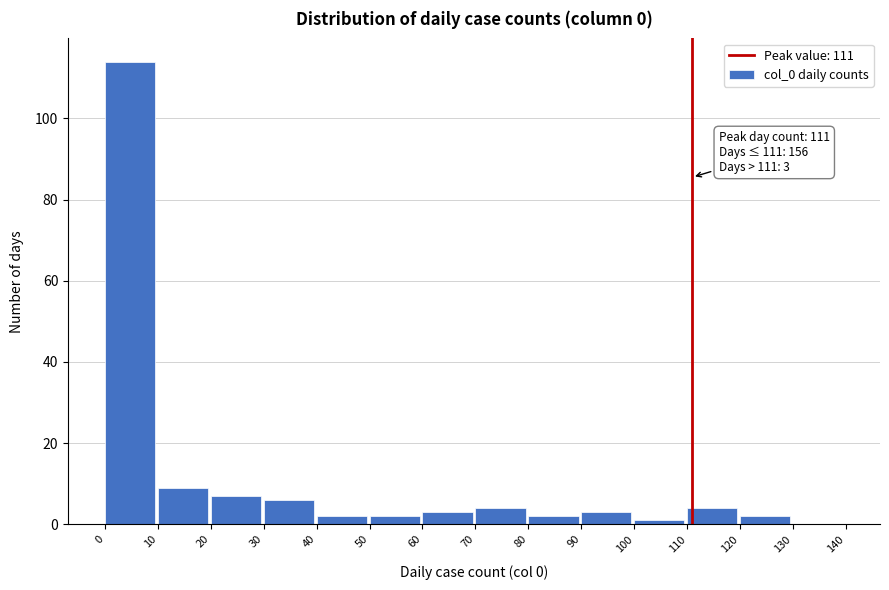

Which range on the x-axis has the tallest bar?

0 to 10